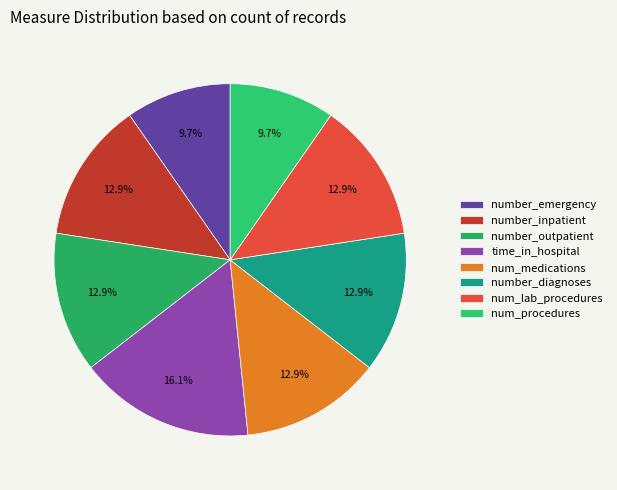

Combined, do num_procedures and number_inpatient account for over 50%?

No